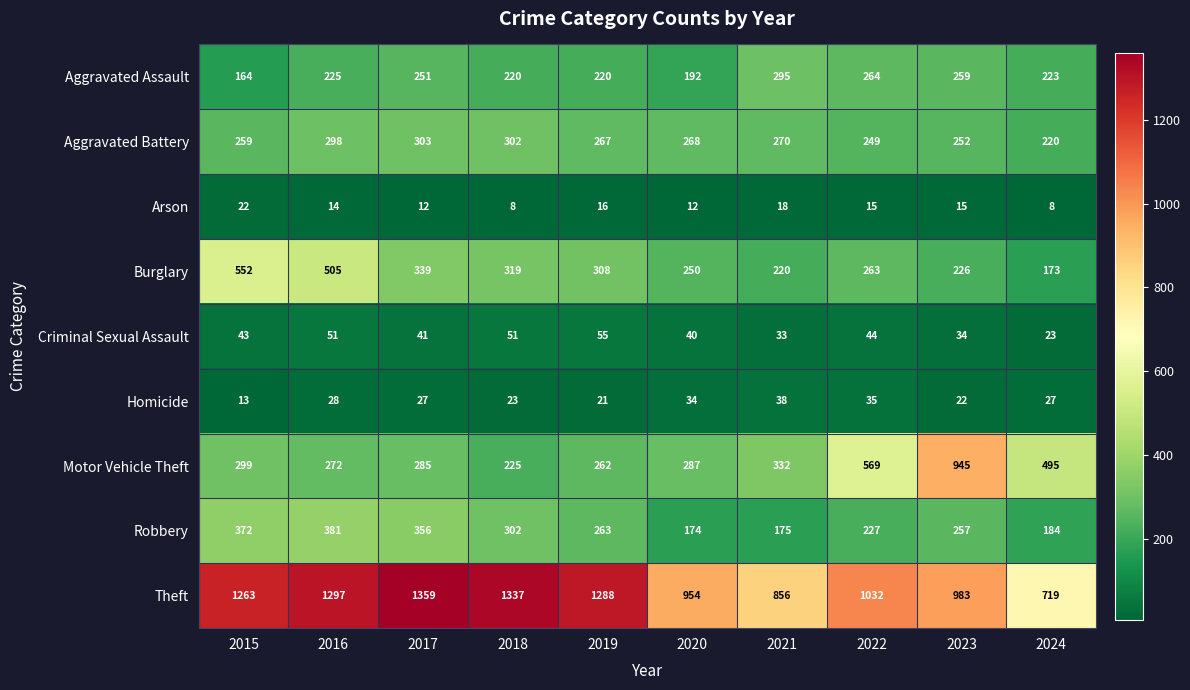

The Aggravated Battery series shows 169 at 2015. True or false?

False